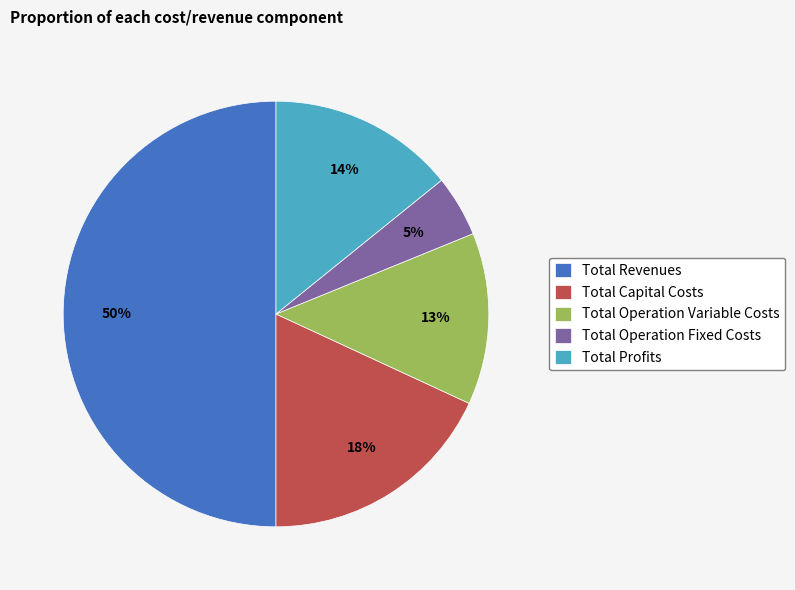

Which category has the biggest portion of the pie?

Total Revenues